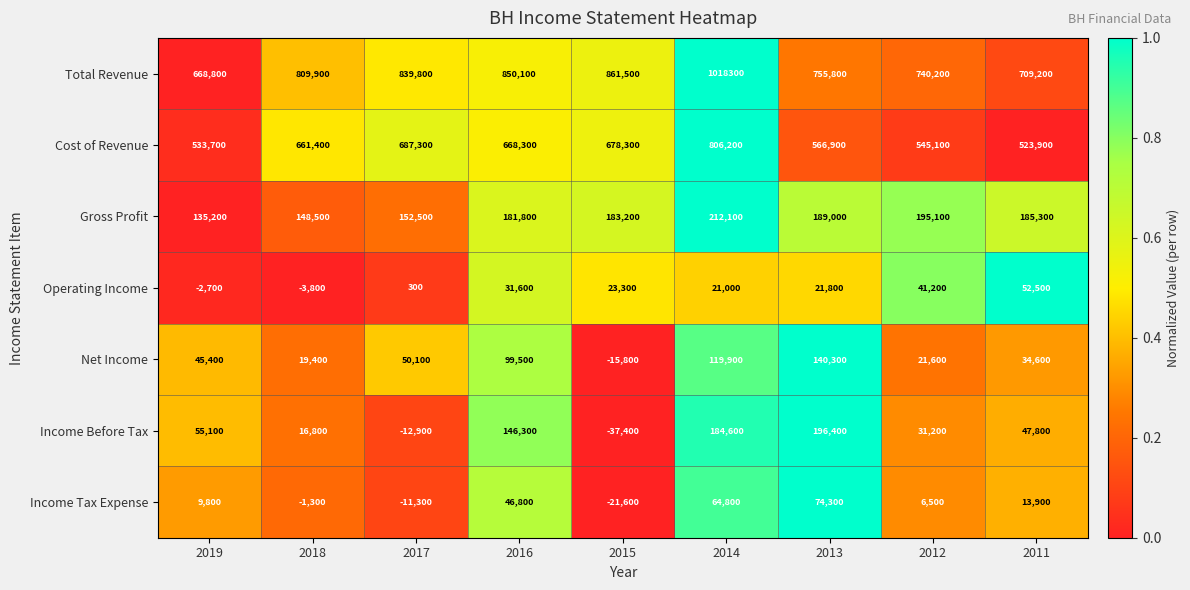

Rank the series by their maximum value, from lowest to highest.

Operating Income, Income Tax Expense, Net Income, Income Before Tax, Gross Profit, Cost of Revenue, Total Revenue